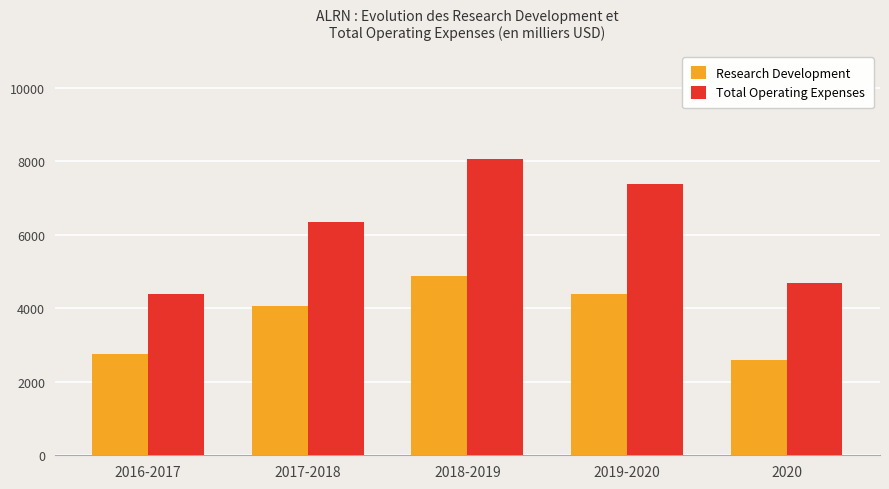

How many bars are there in each group?

2